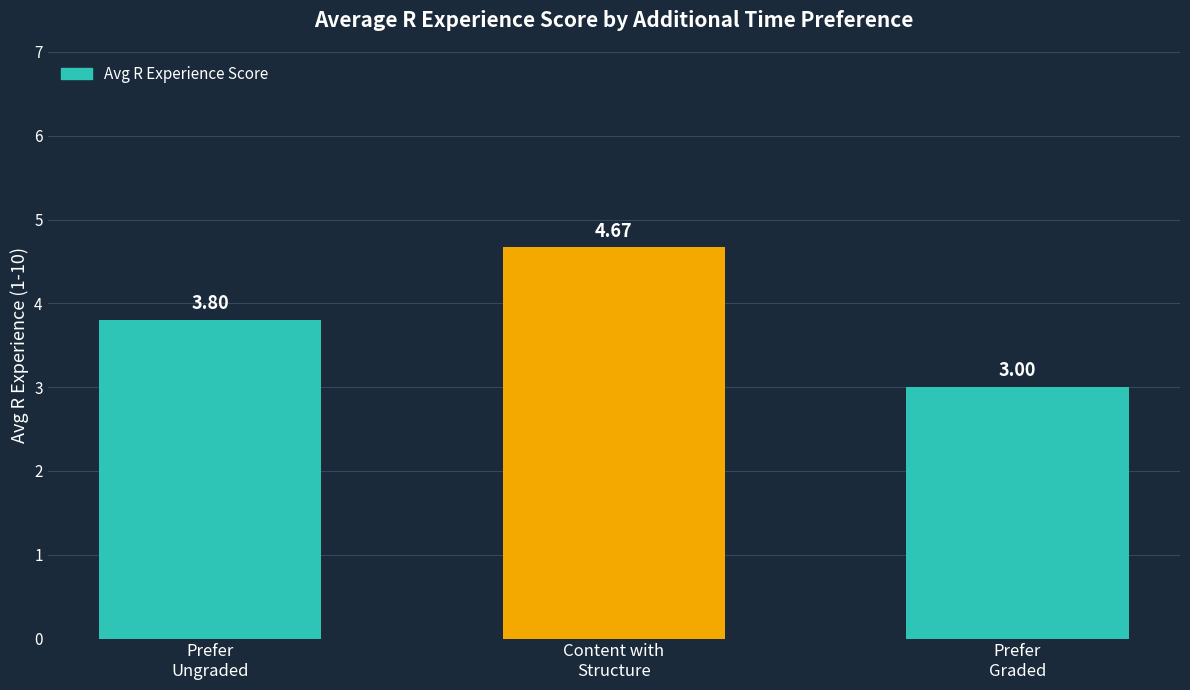

Between Content with
Structure and Prefer
Ungraded, which is larger?

Content with
Structure